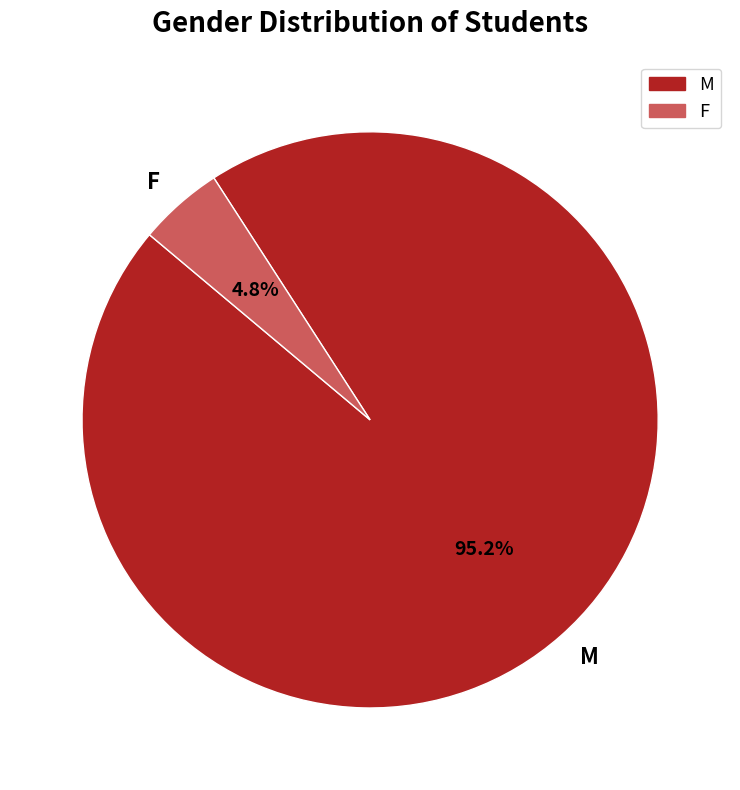

Which slice is the largest?

M